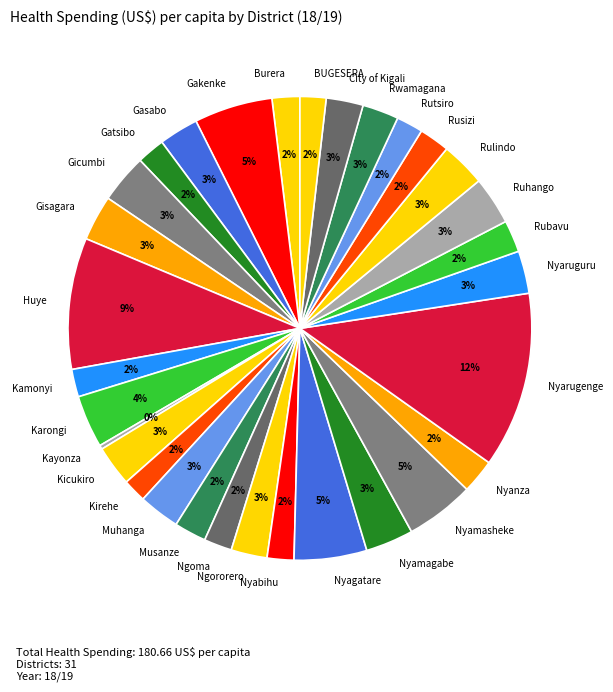

Is the sum of Gisagara and Muhanga greater than half?

No